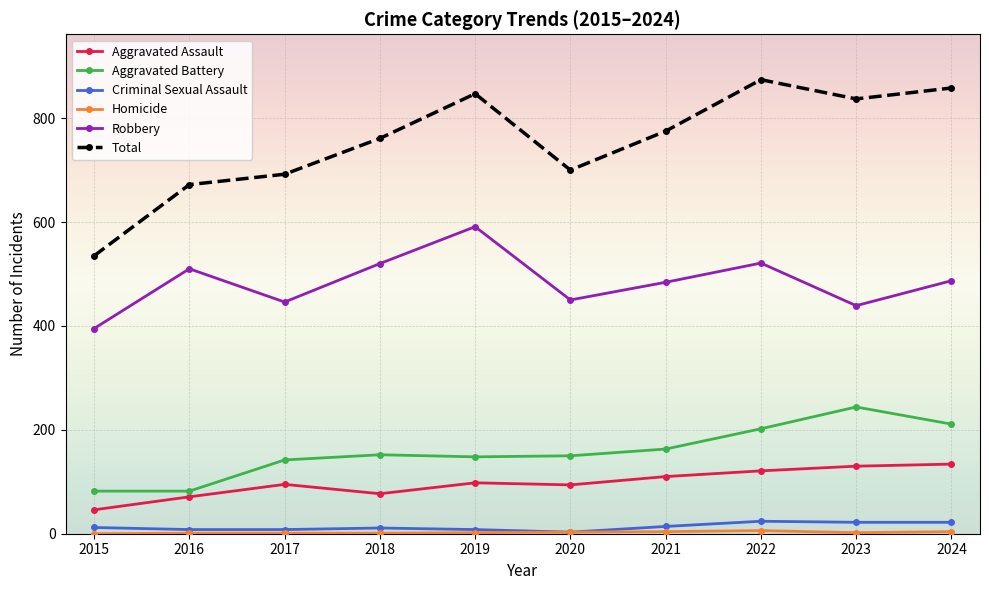

At how many categories does at least one series exceed 231?

10